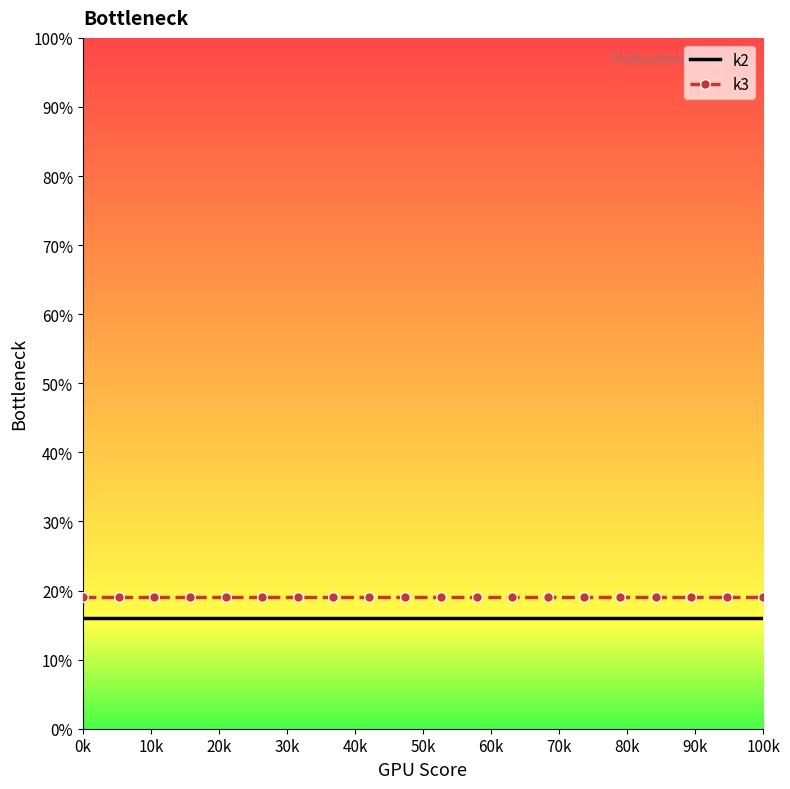

What is the average value of the k3 series?

19